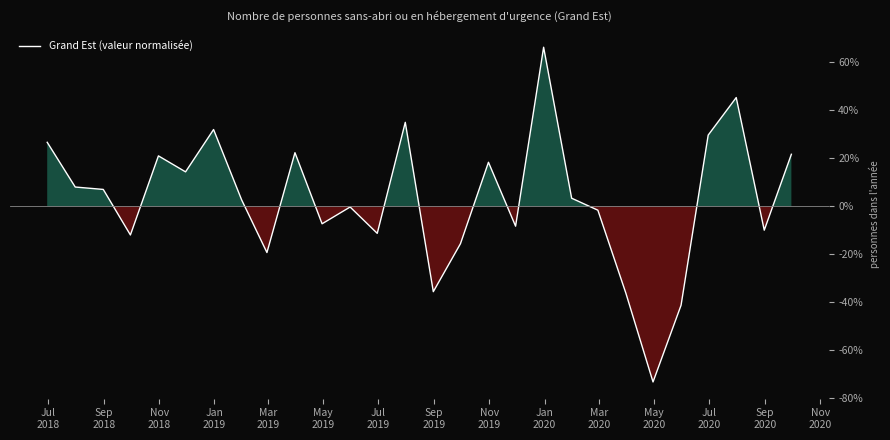

What is the smallest value displayed?

-73.3